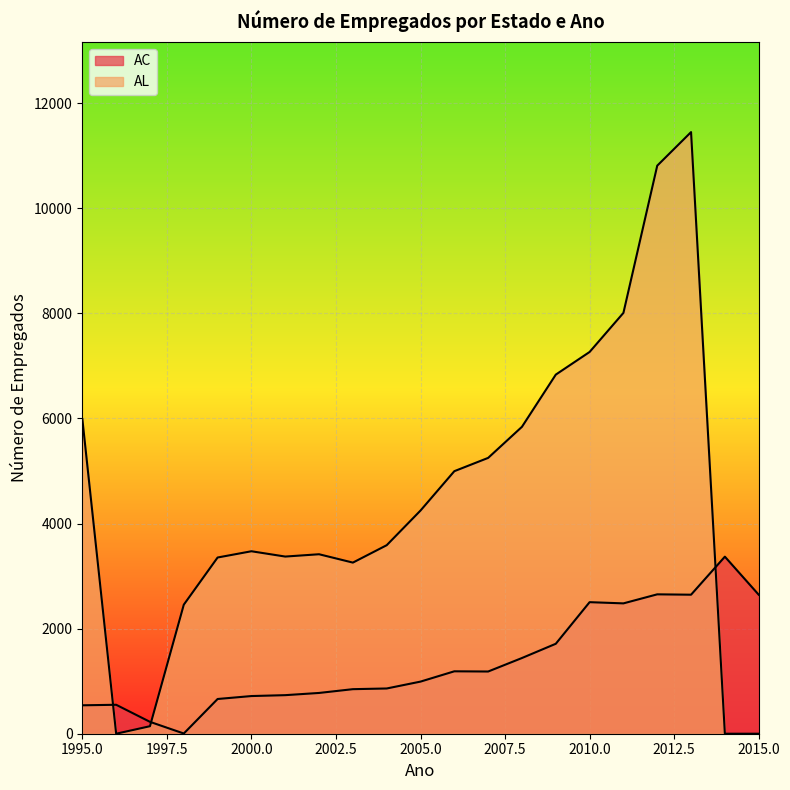

Between which two adjacent categories do AL and AC first intersect?

1995 and 1996